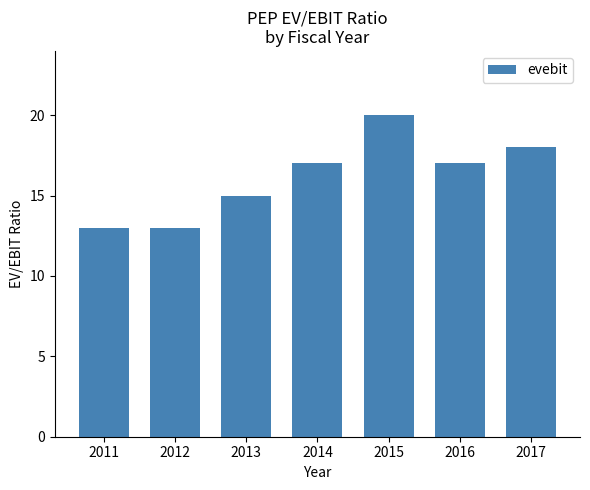

Reading right to left, transcribe all the data shown in this chart.

18	17	20	17	15	13	13